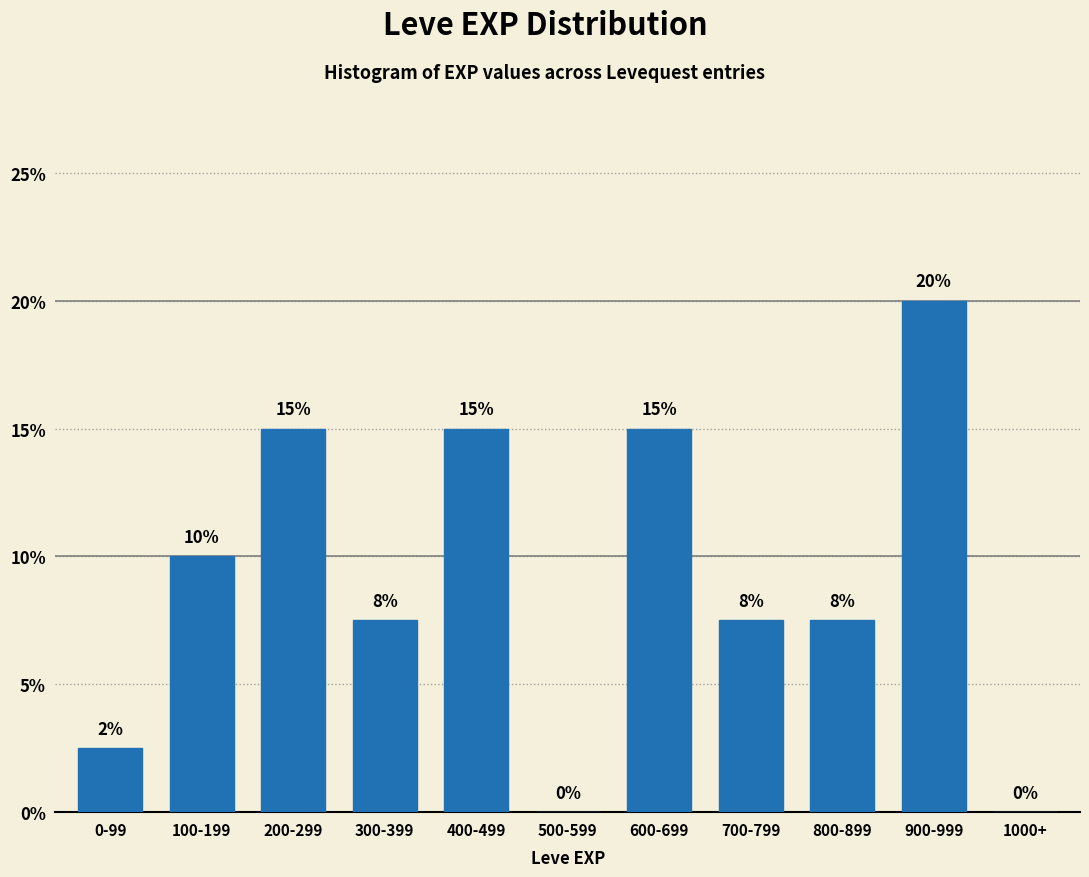

Between 1000+ and 600-699, which is larger?

600-699